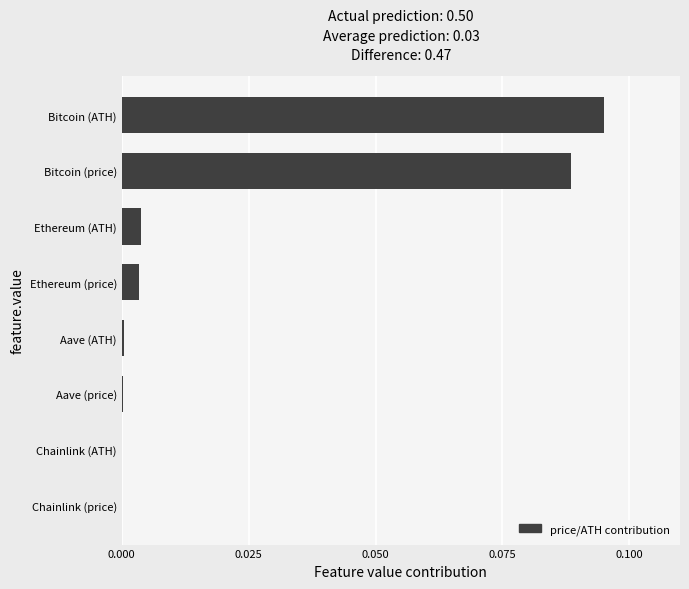

Between Aave (price) and Bitcoin (price), which is larger?

Bitcoin (price)